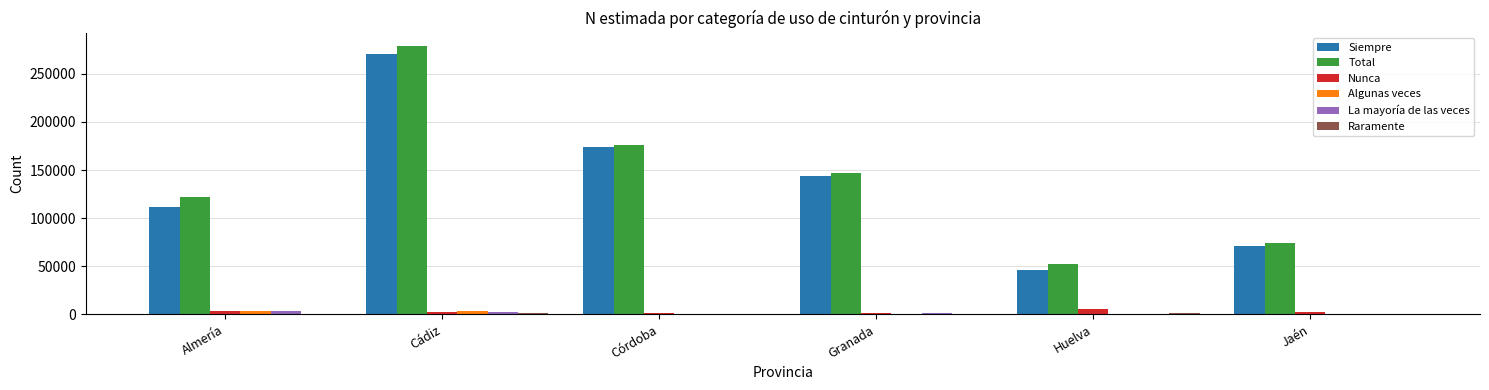

The value of La mayoría de las veces at Cádiz is 2019. True or false?

True